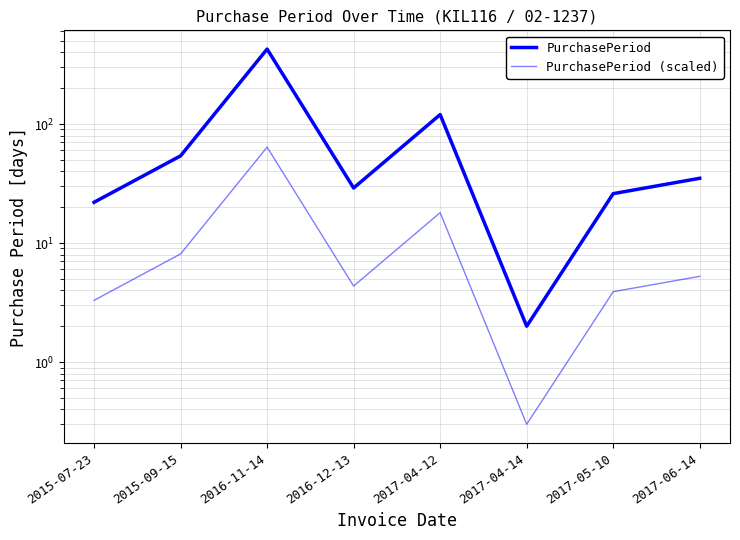

Rank the series by their average value, from lowest to highest.

PurchasePeriod (scaled), PurchasePeriod